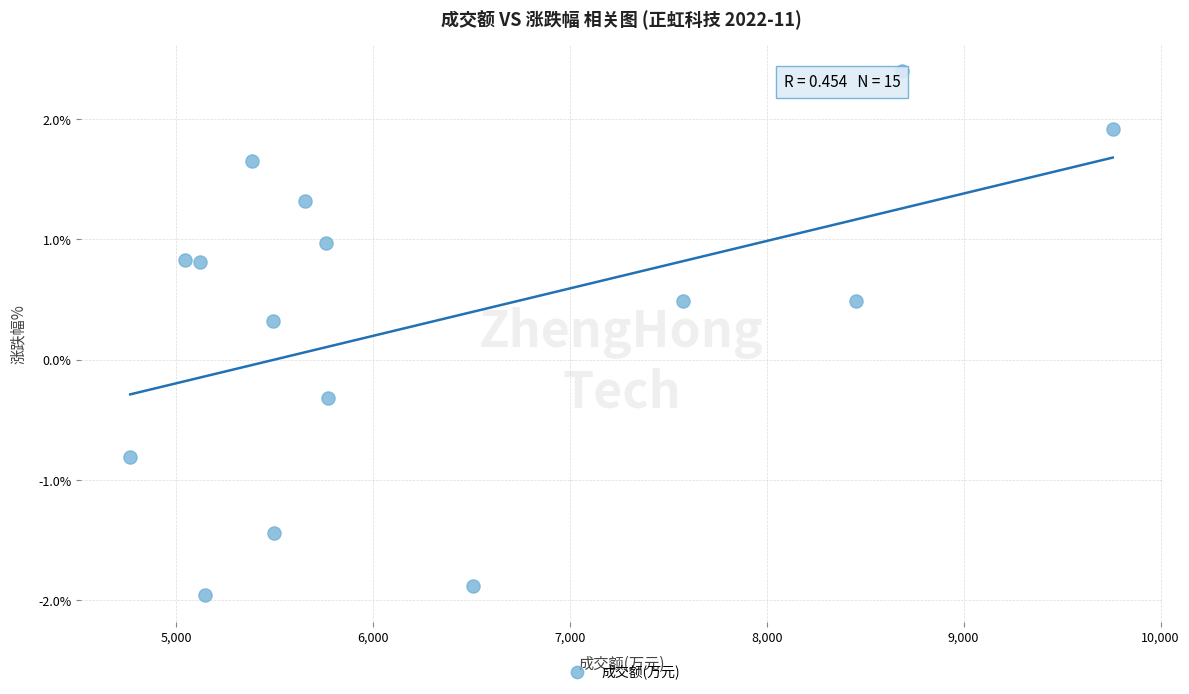

What is the range of X values (max minus min)?

4990.0